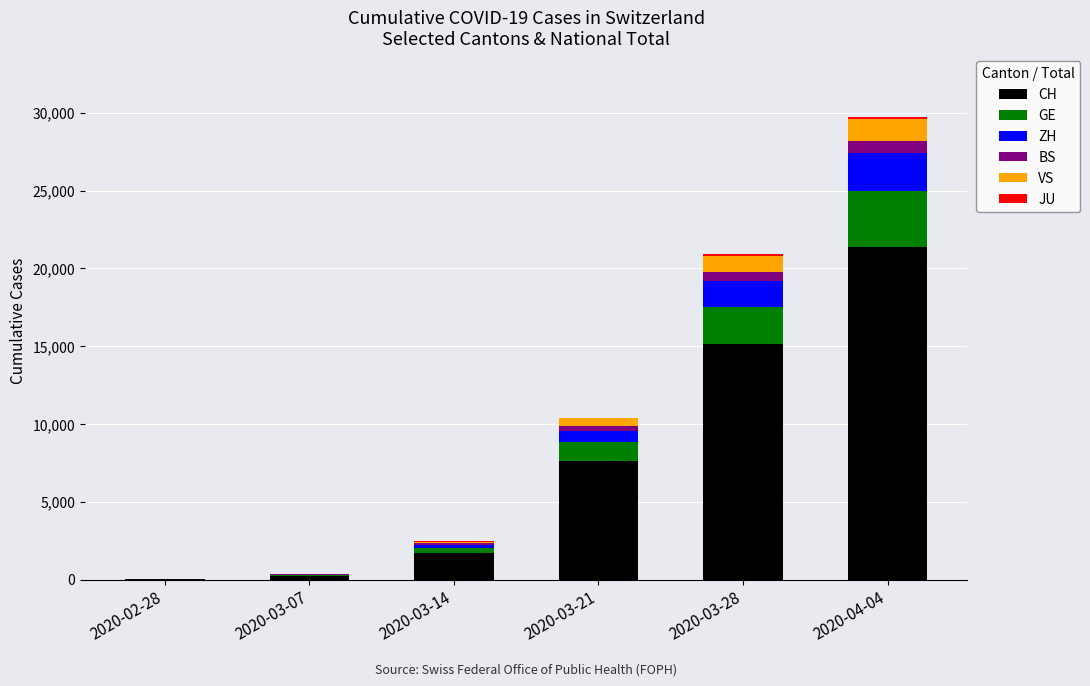

How many data points does each series have?

6